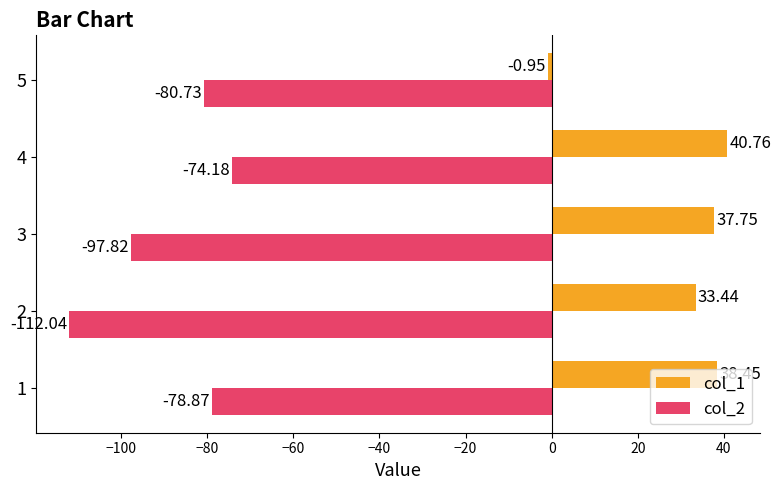

Which category has the highest value in the col_1 series?

4